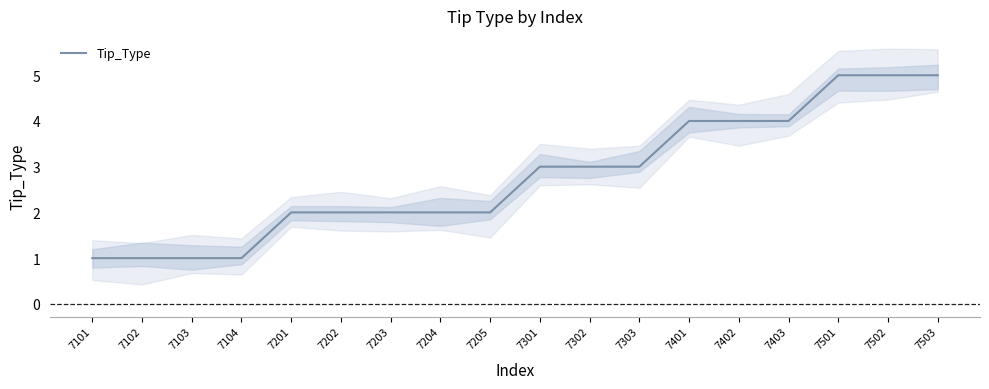

What is the value of the 16th point from the left?

5